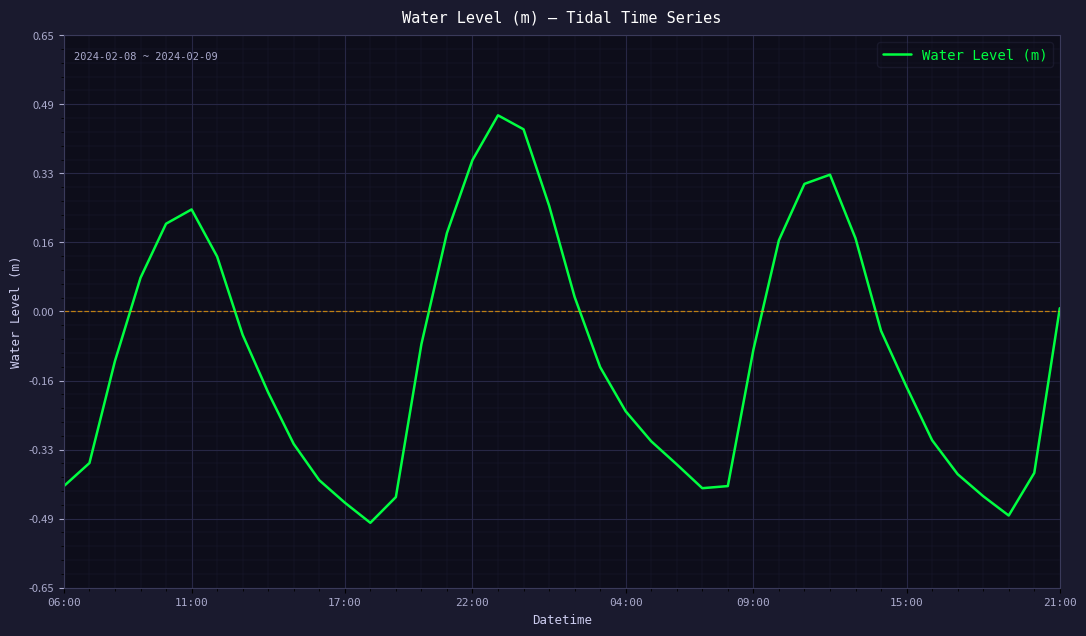

What is the difference between the maximum and minimum values?

1.0